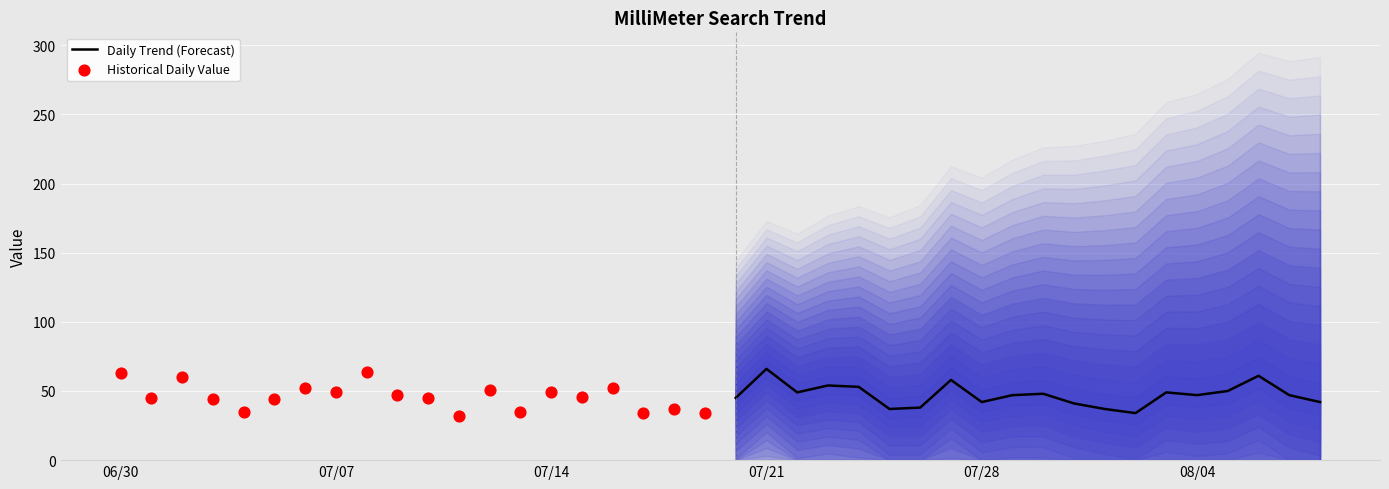

What is the lowest value of the Daily Trend (Forecast) series?

34